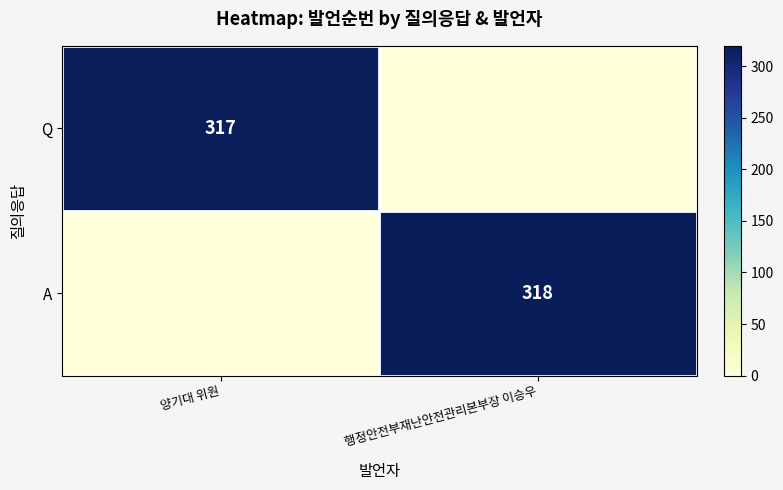

The Q series shows 317 at 양기대 위원. True or false?

True